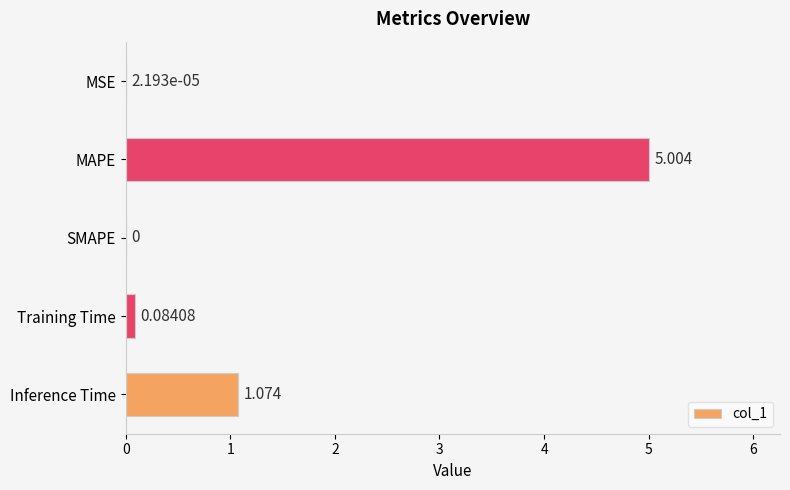

Where is the data nearest to the value 2?

Inference Time